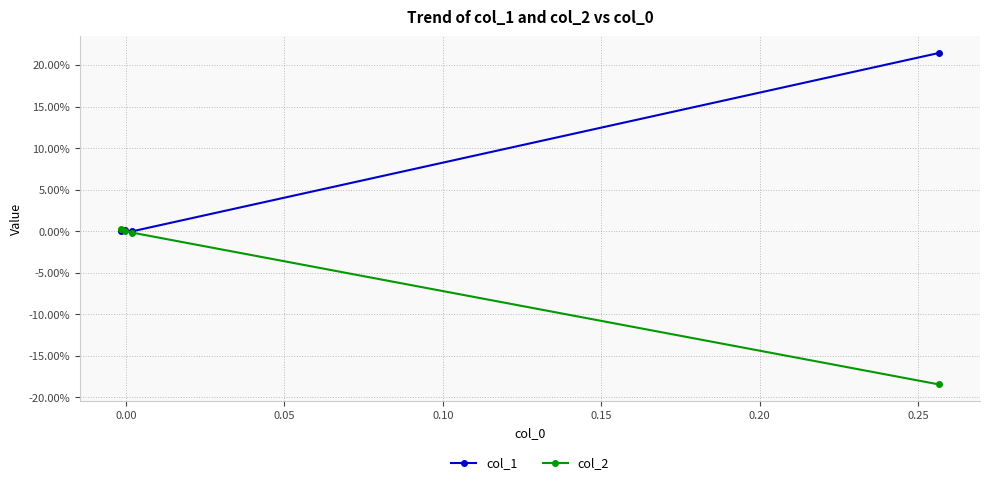

Which has a higher value, 0.05 or 0.00?

0.05